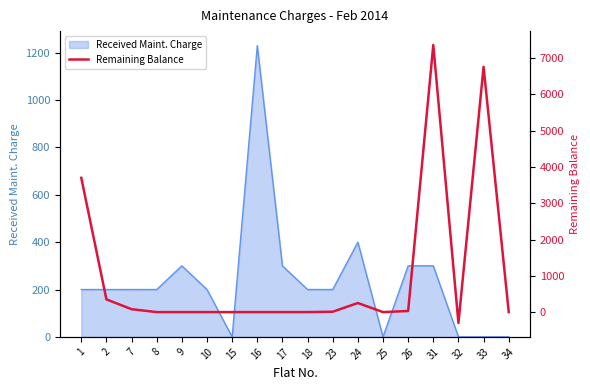

What is the greatest value displayed?

7360